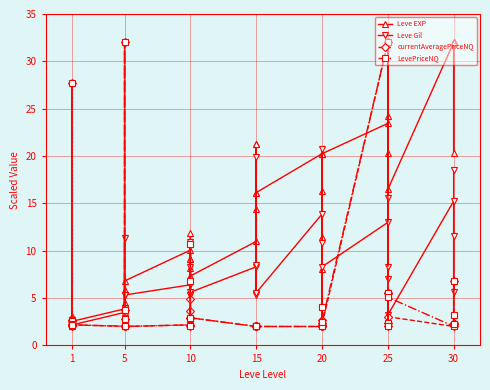

What are all the series names shown in the legend?

Leve EXP, Leve Gil, currentAveragePriceNQ, LevePriceNQ